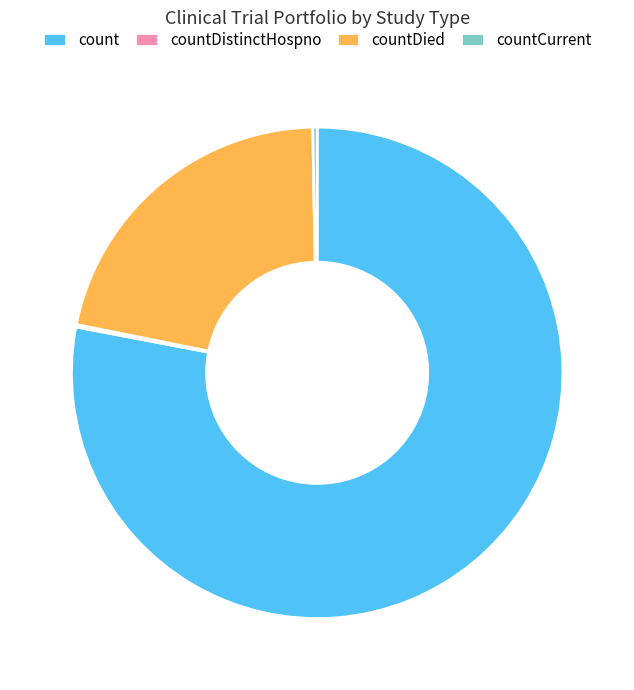

Is there any slice that represents more than half of the pie?

Yes